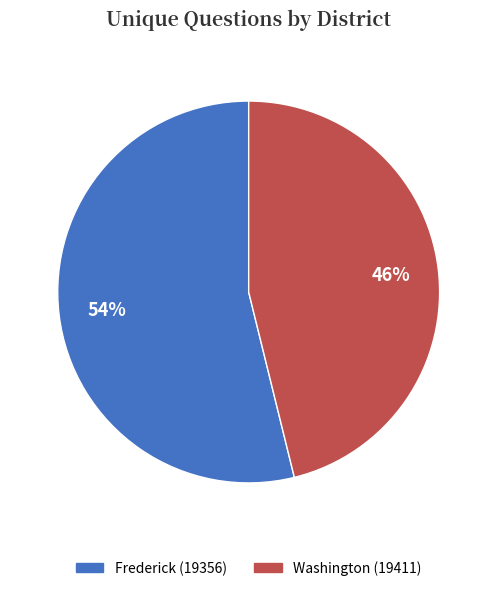

What is the smallest slice in the pie chart?

Washington (19411)